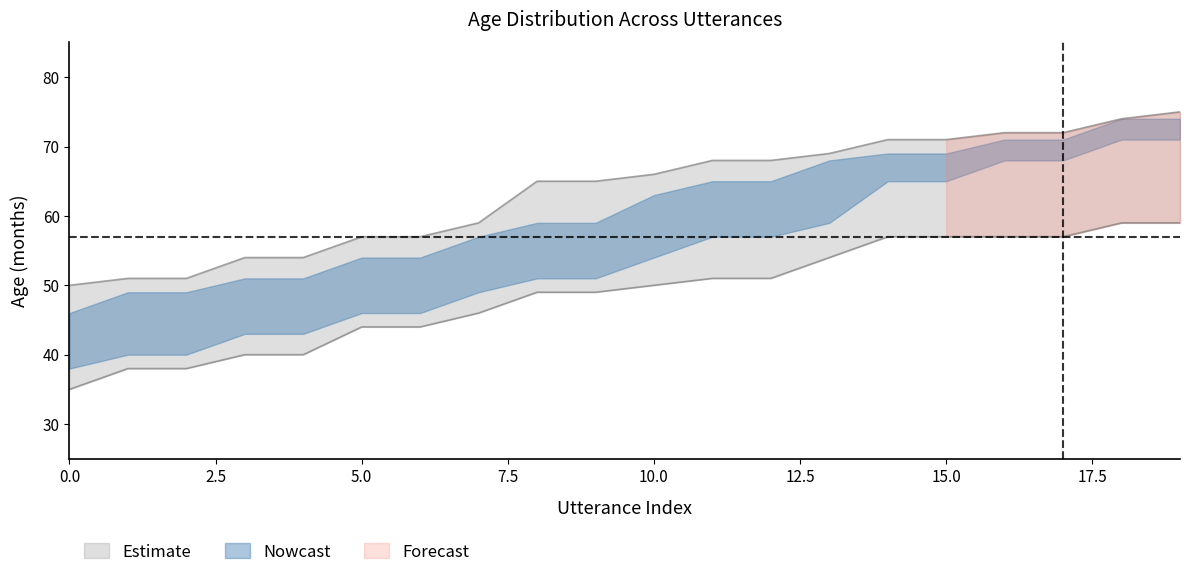

The value of upper_bound at 15 is 71. True or false?

True